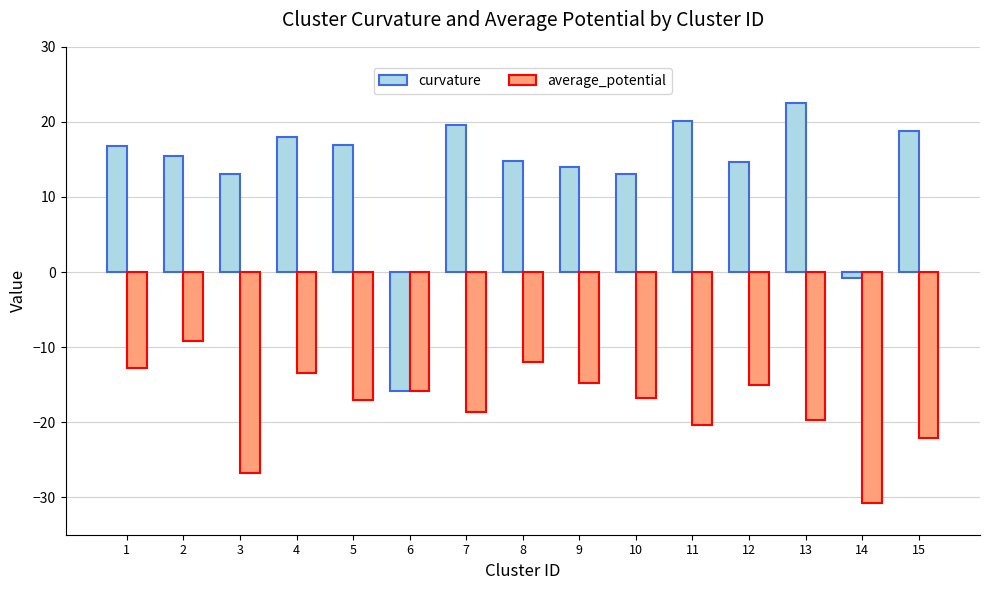

How many bars are there in total?

30